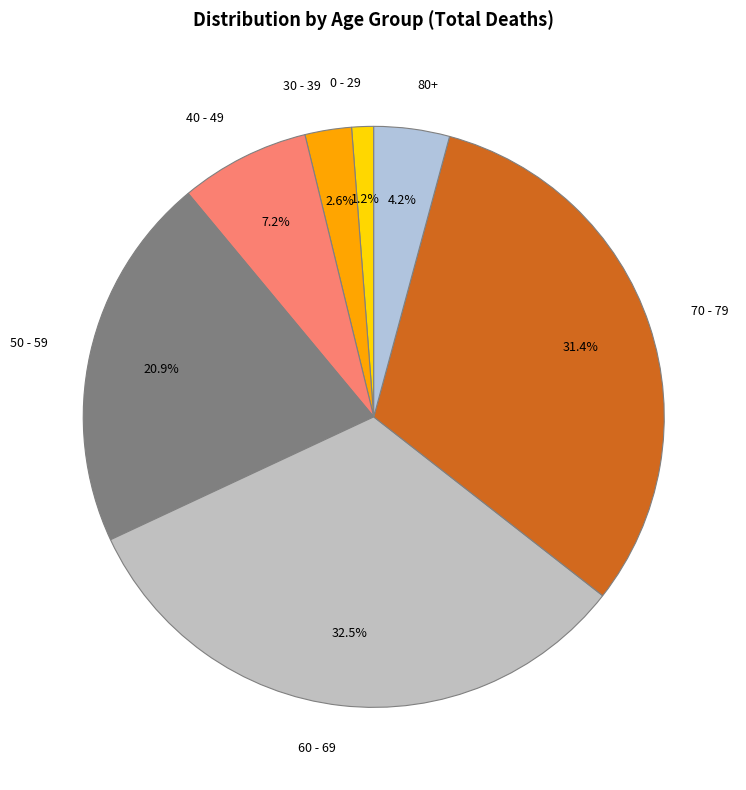

Count the number of slices in the pie.

7